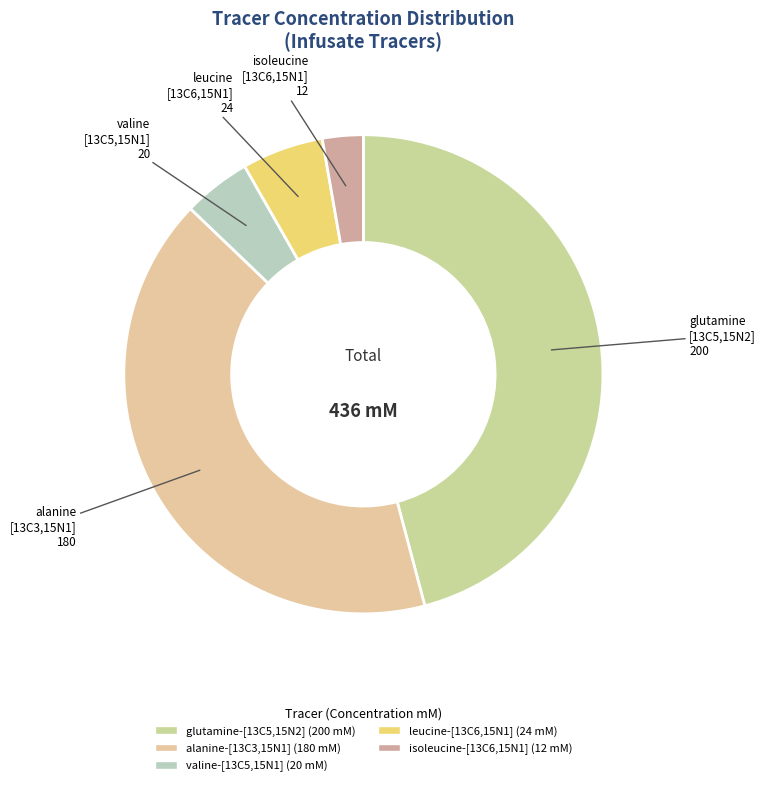

The alanine-[13C3,15N1] slice represents 41% of the pie. True or false?

True